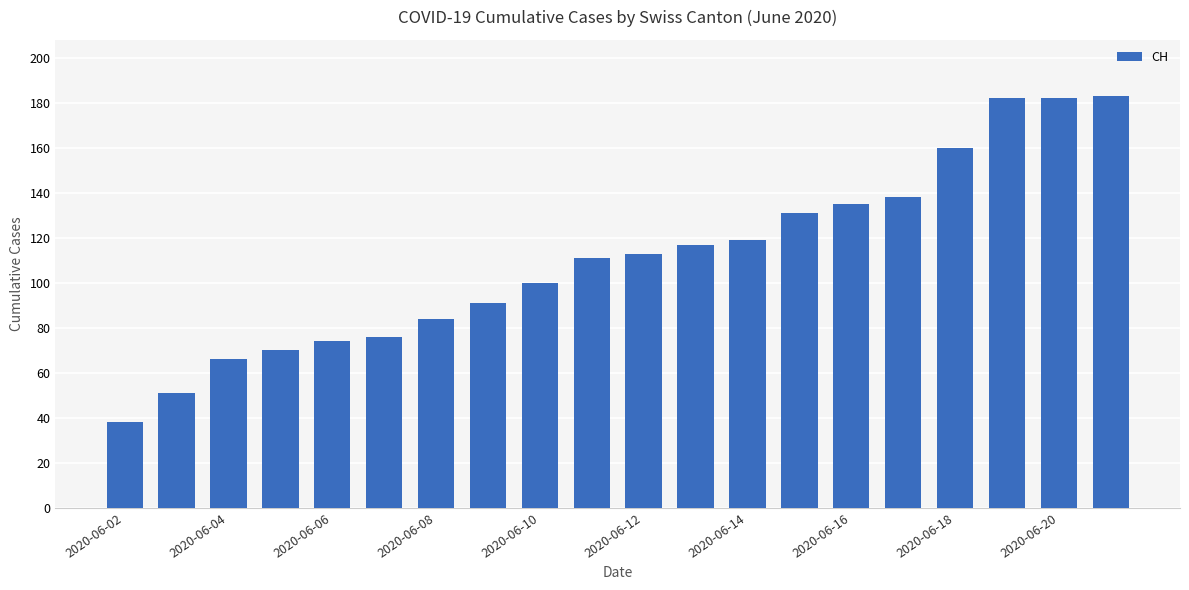

What is the smallest value displayed?

38